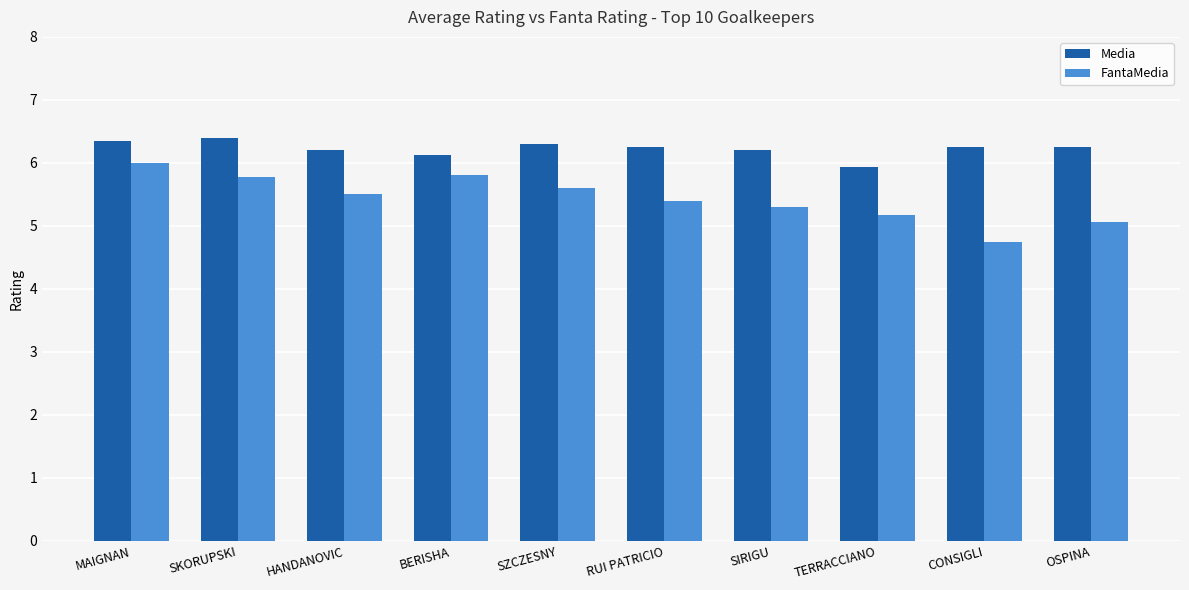

What is the value of the Media bar at the 3rd from the left?

6.2